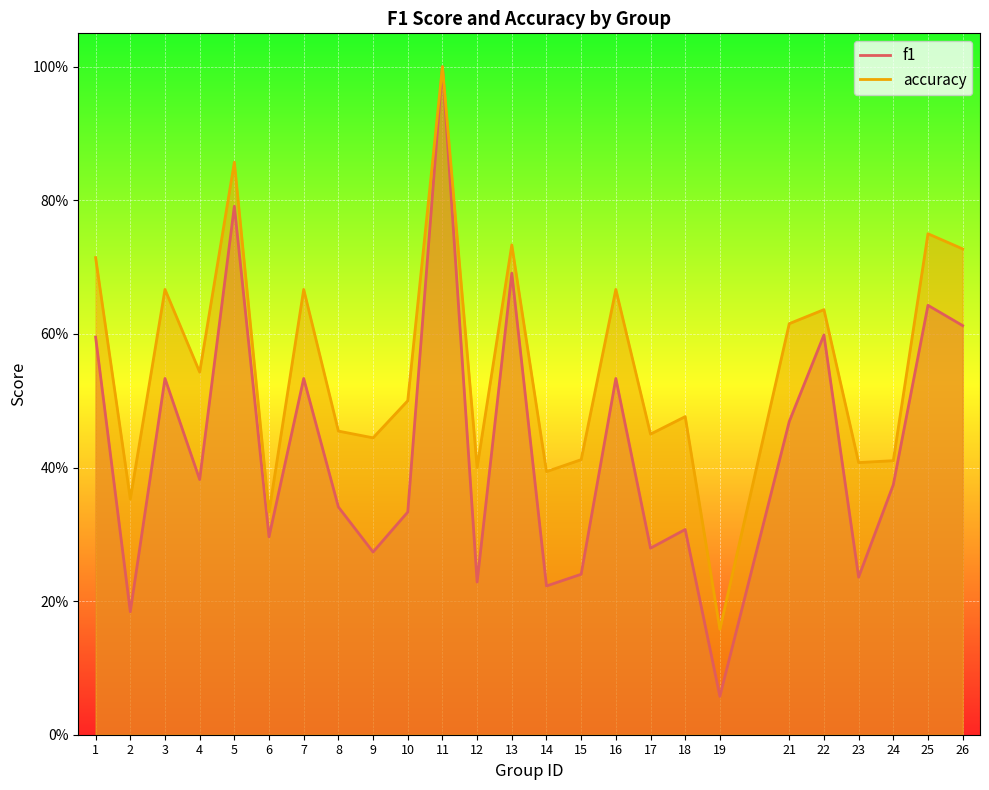

Which series changed the most between 6 and 13?

accuracy